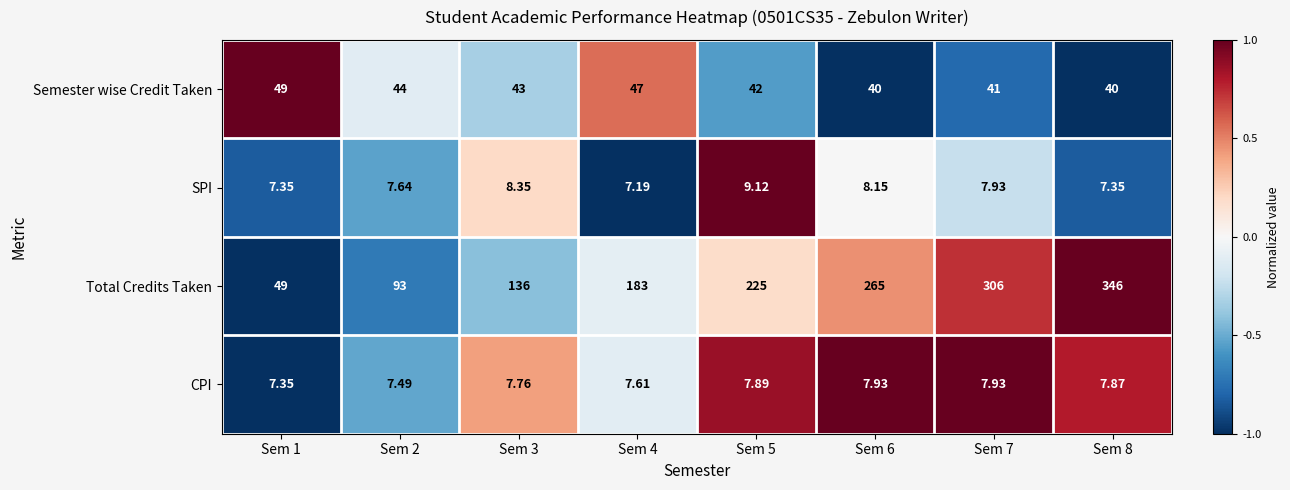

Between Sem 7 and Sem 8, which series saw the biggest shift?

Total Credits Taken